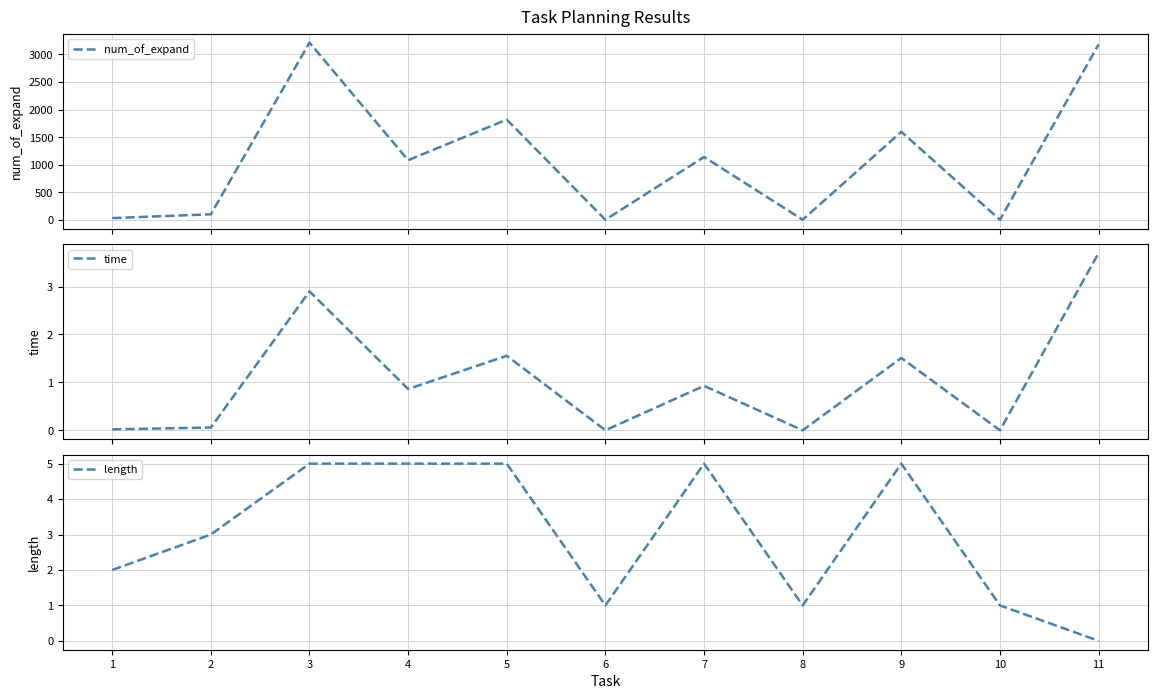

True or false: time and length cross at least once.

True